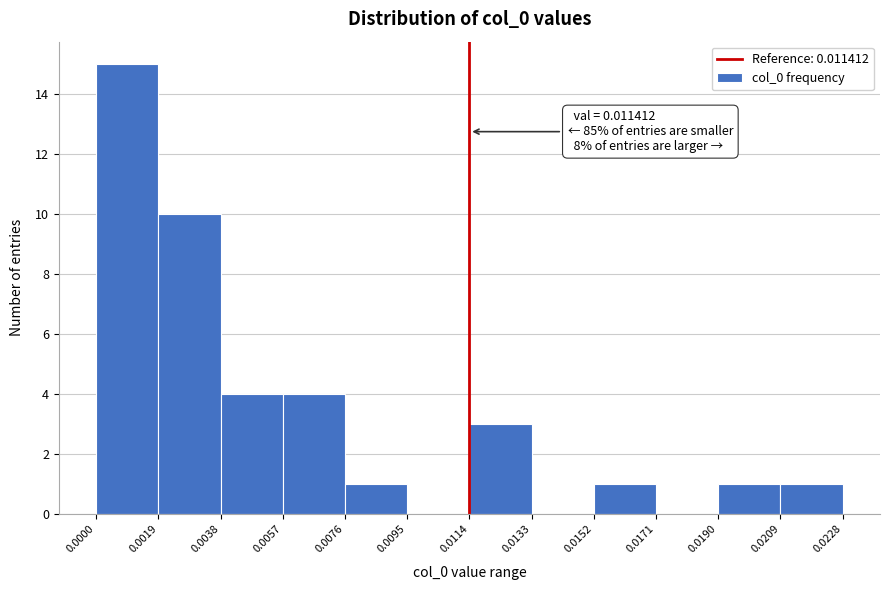

Over which range of the x-axis is the bar tallest?

0.0000 to 0.0019